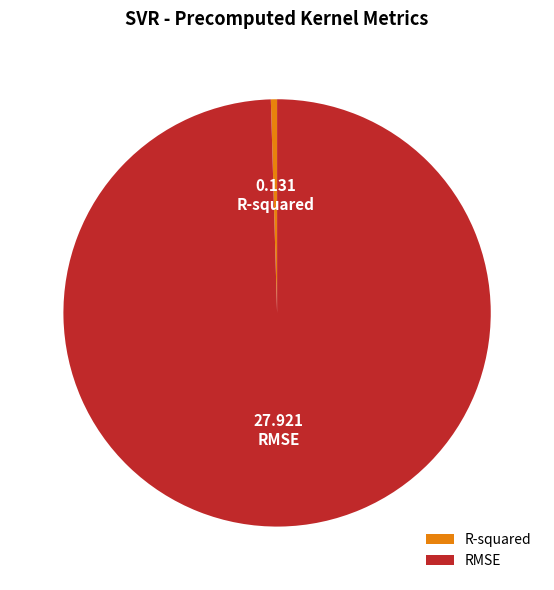

How many segments does this pie chart have?

2